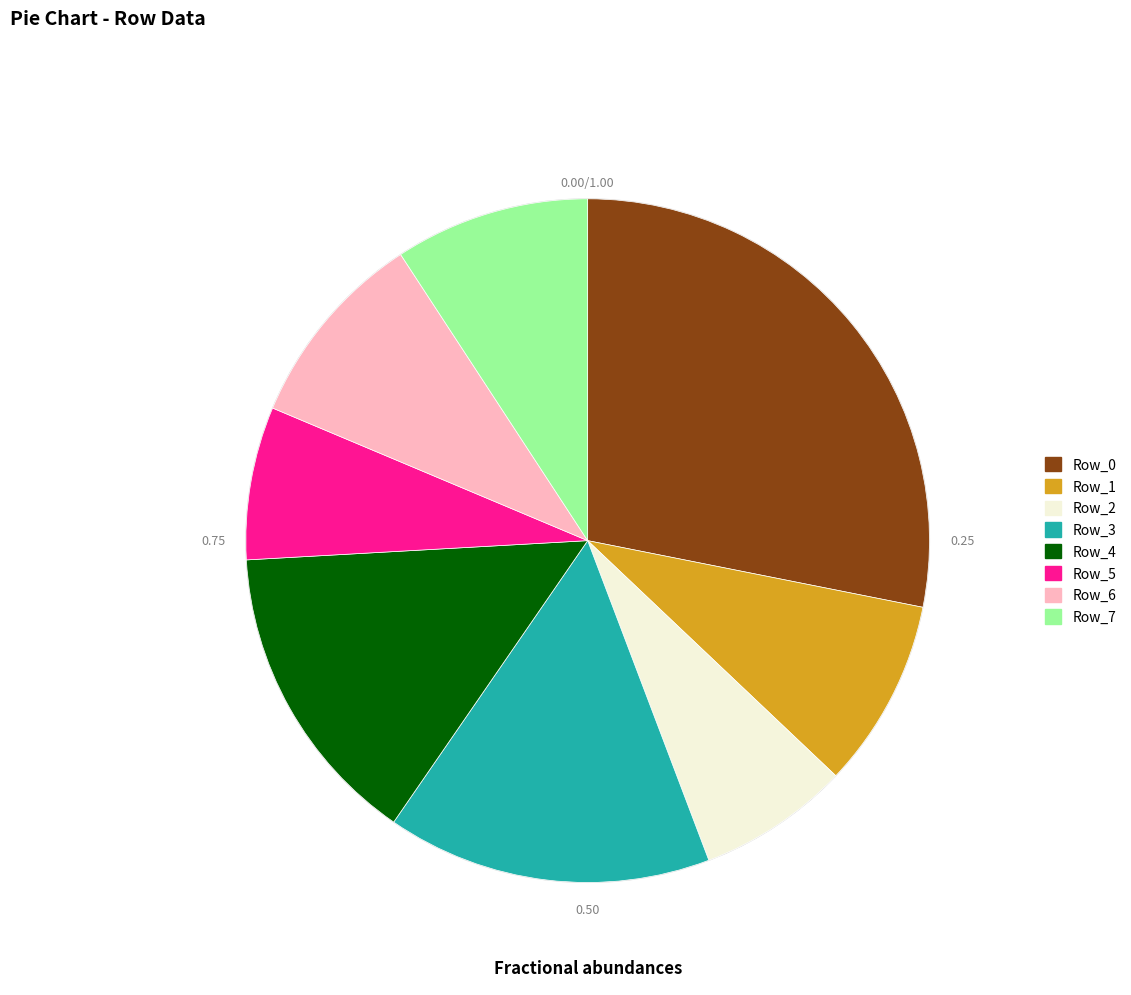

Between Row_0 and Row_7, which is larger?

Row_0